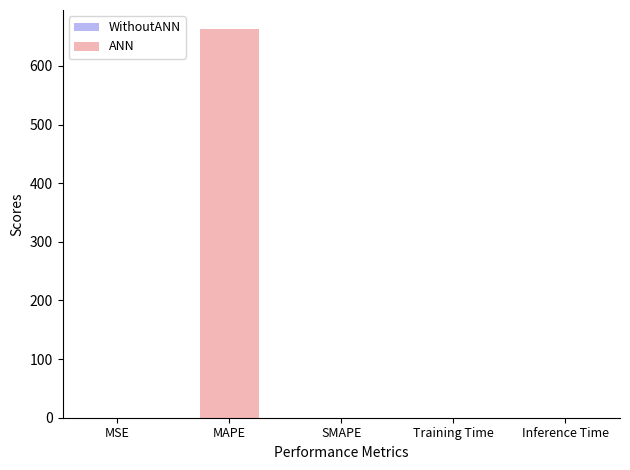

Are the bars horizontal?

No